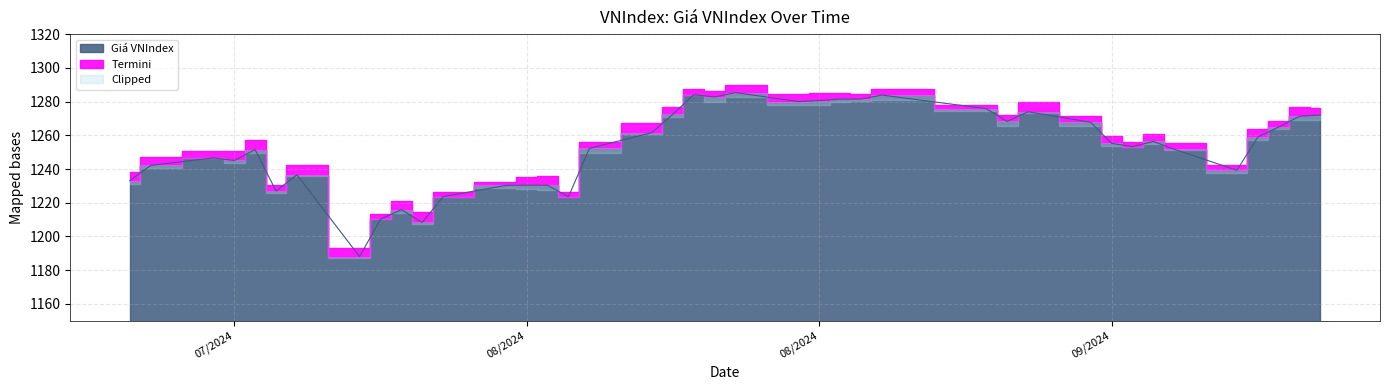

List the labels in order of value, smallest first.

8/5/2024, 8/8/2024, 8/6/2024, 8/7/2024, 8/15/2024, 8/9/2024, 8/1/2024, 8/12/2024, 8/14/2024, 8/13/2024, 7/25/2024, 8/2/2024, 9/16/2024, 7/26/2024, 7/30/2024, 7/29/2024, 7/31/2024, 9/13/2024, 8/16/2024, 9/11/2024, 9/10/2024, 9/12/2024, 9/17/2024, 8/19/2024, 9/18/2024, 9/9/2024, 9/5/2024, 9/19/2024, 9/20/2024, 8/20/2024, 9/6/2024, 9/4/2024, 8/26/2024, 8/27/2024, 8/28/2024, 8/29/2024, 8/22/2024, 8/30/2024, 8/21/2024, 8/23/2024